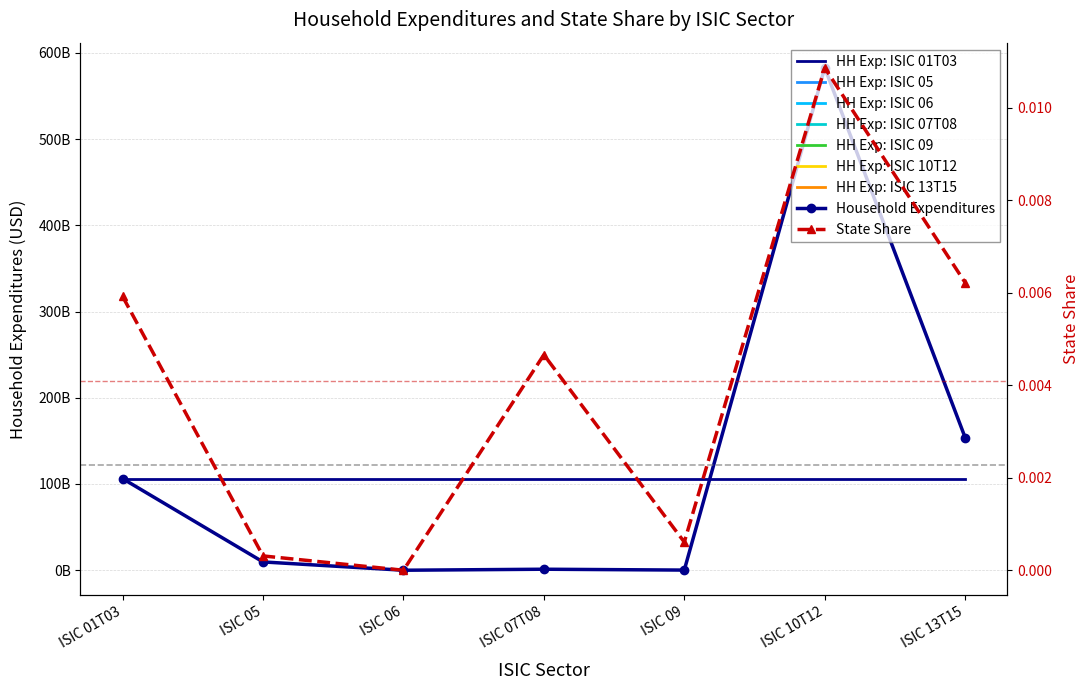

Reading left to right, transcribe all the data shown in this chart.

Household Expenditures: 106254584694.8	9628791687.5	0.0	1167939370.6	174459551.0	582606653457.8	153776455827.2
State Share: 0.0	0.0	0.0	0.0	0.0	0.0	0.0